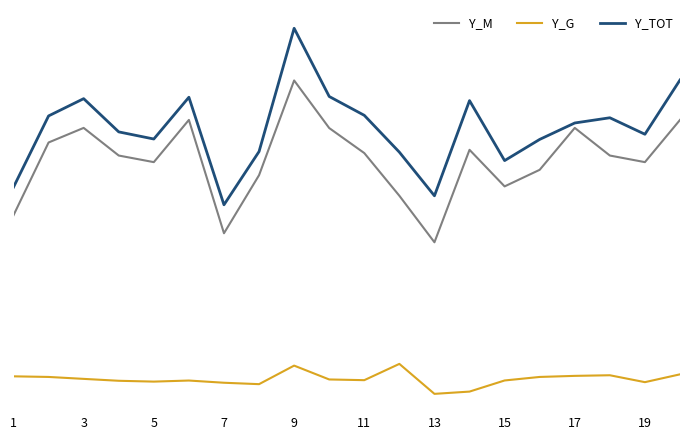

Does the chart have visible grid lines?

Yes